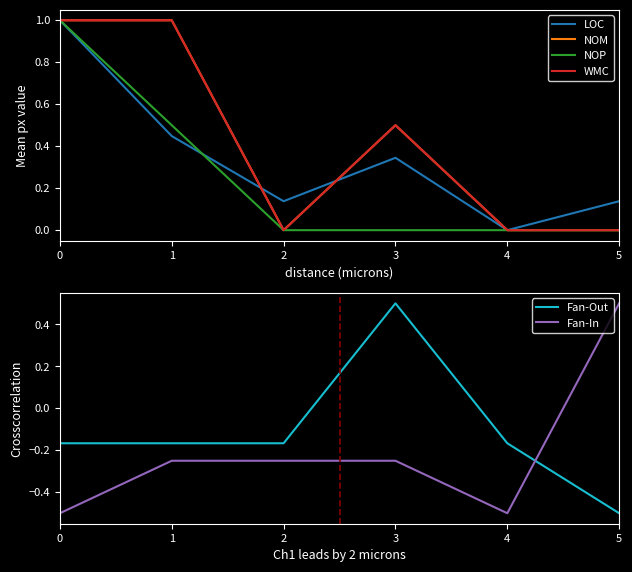

What is the value of the LOC point at the 6th from the left?

0.1